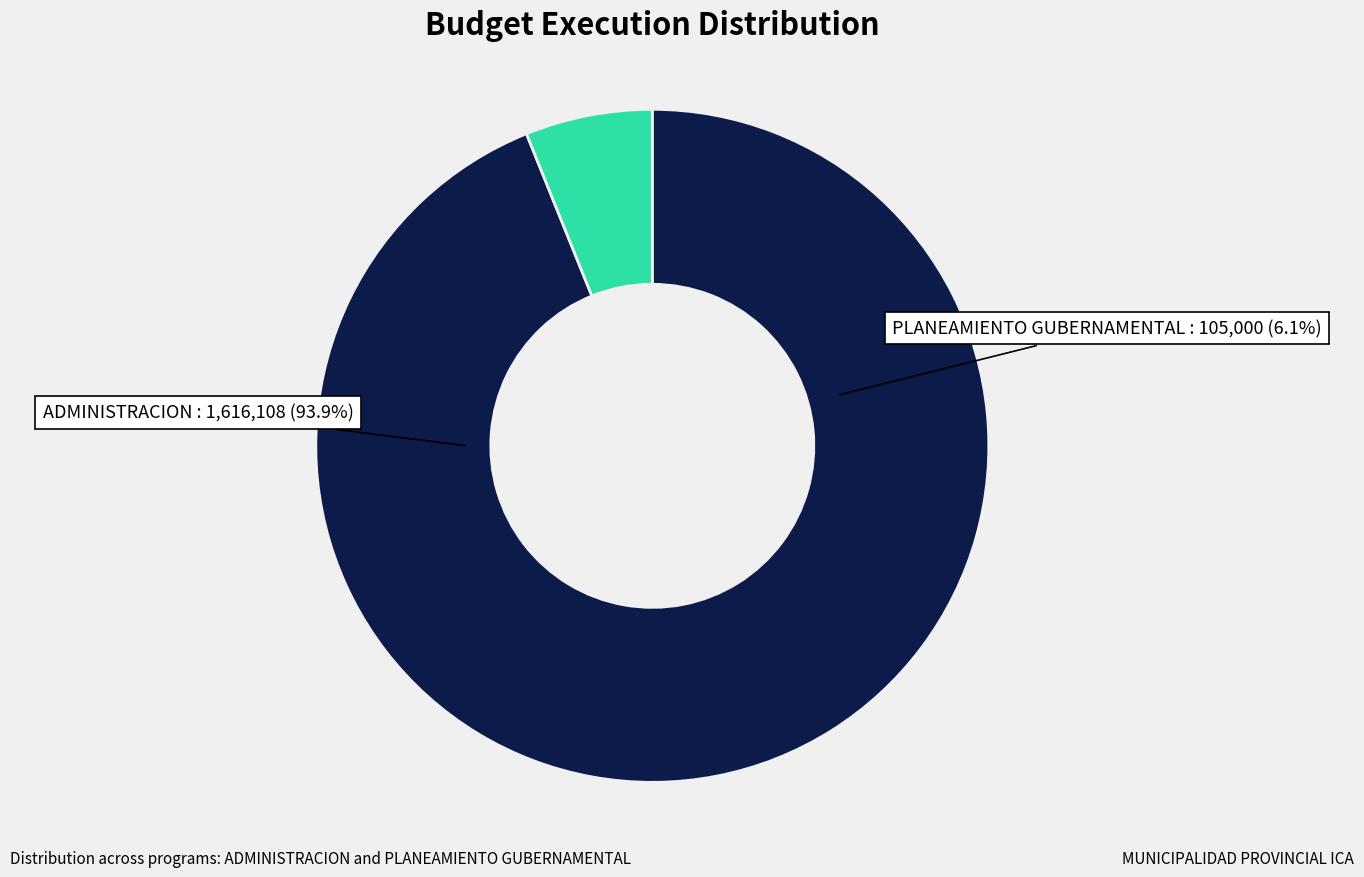

What is the smallest slice in the pie chart?

006: PLANEAMIENTO GUBERNAMENTAL